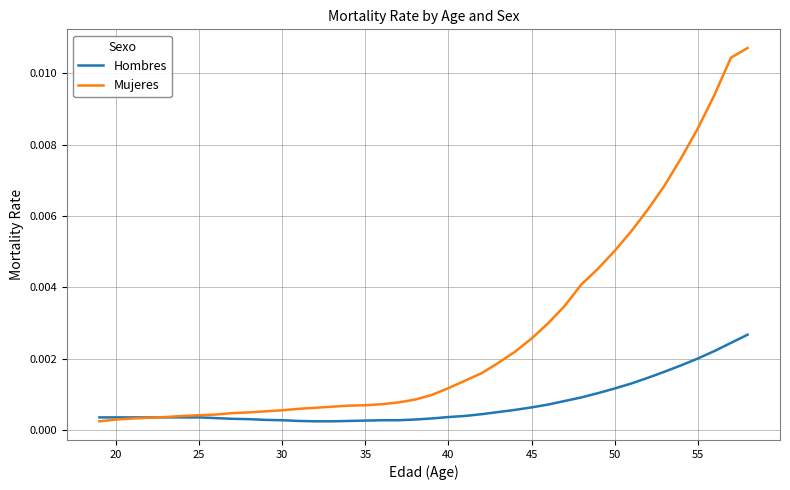

Rank the series by their average value, from lowest to highest.

Hombres, Mujeres